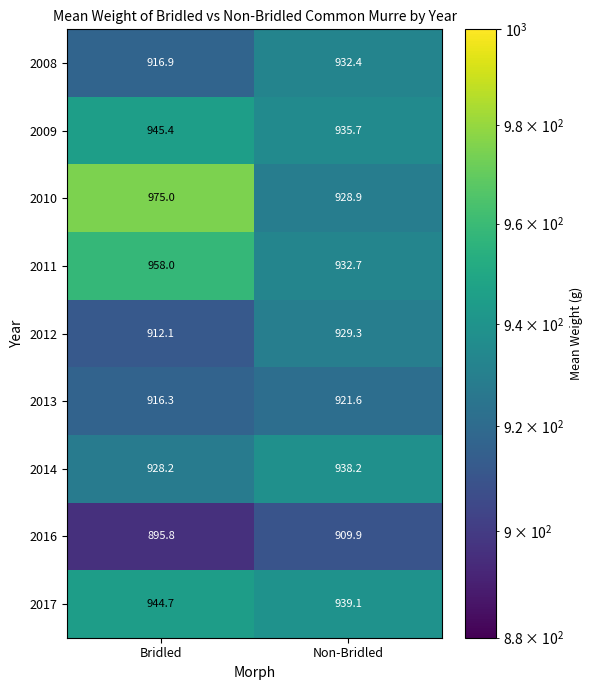

What is the minimum value shown in the chart?

895.8